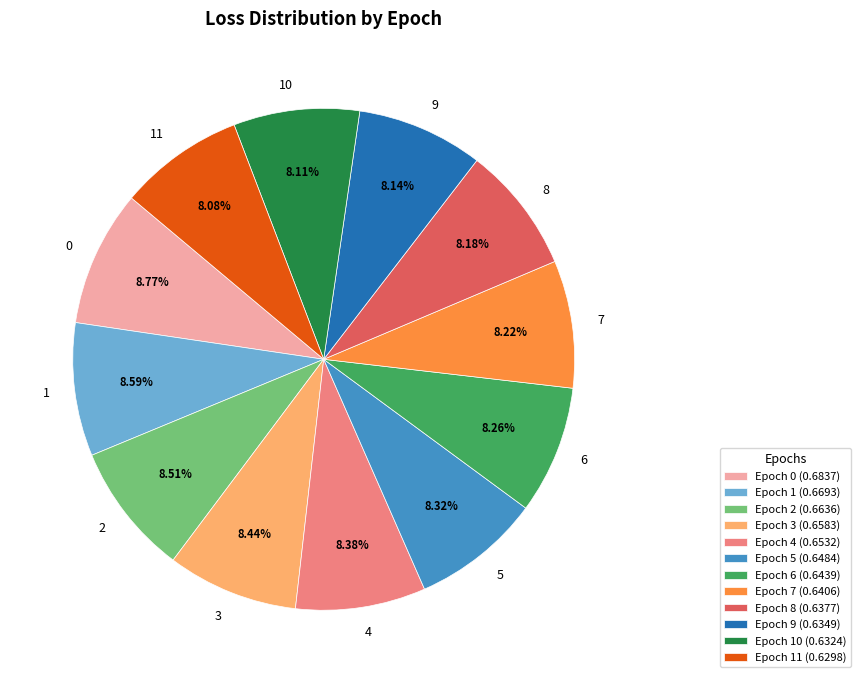

How many segments does this pie chart have?

12